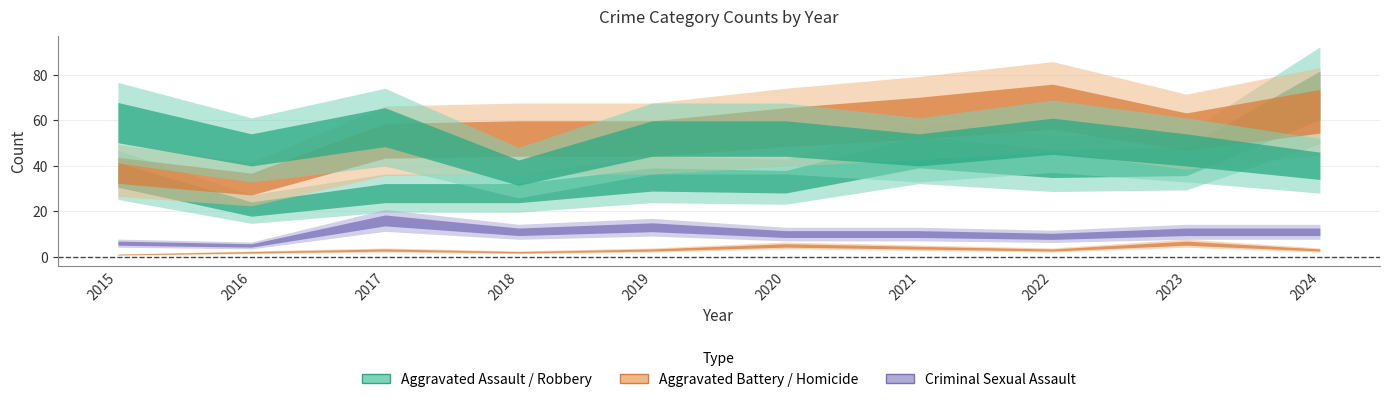

Which series changed the most between 2023 and 2024?

Aggravated Assault